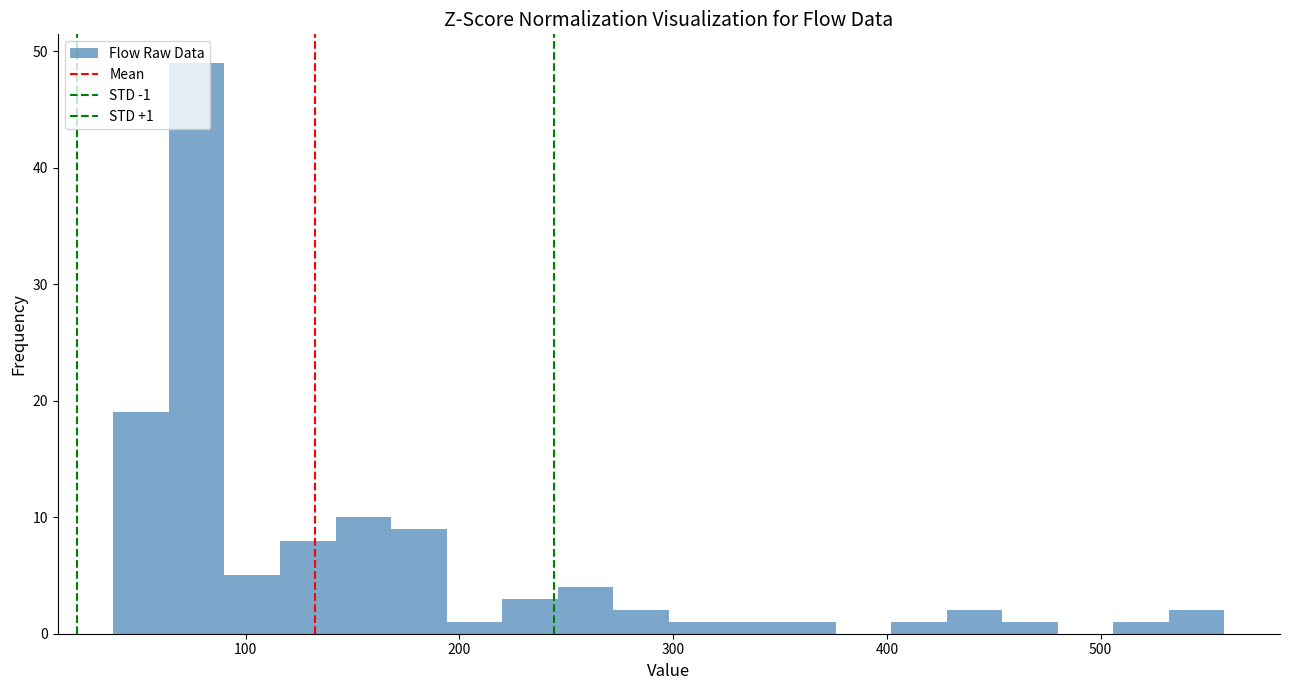

Around what value on the x-axis is the tallest bar? Give the approximate position of its centre, as read against the axis.

80